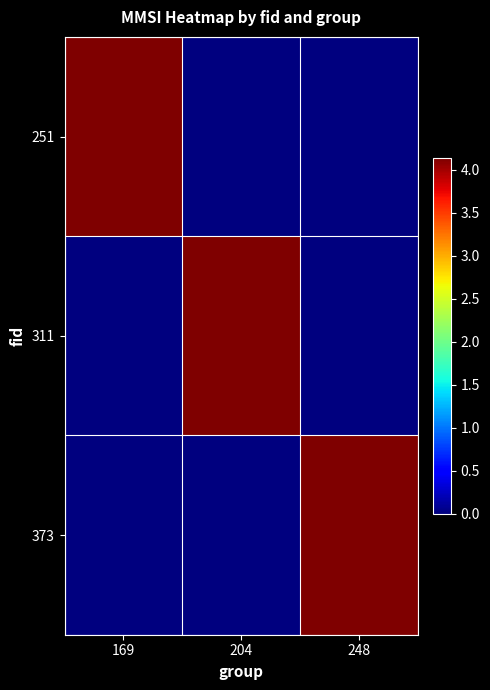

At which category is the sum across all series the highest?

169